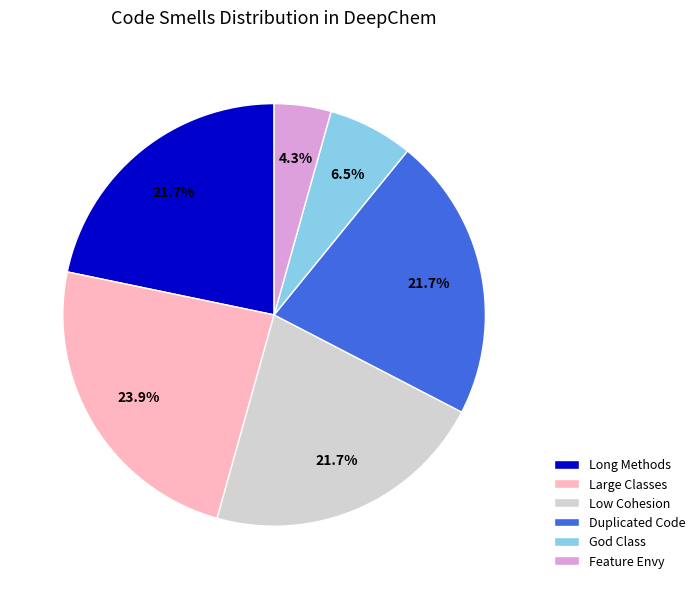

Between Low Cohesion and Feature Envy, which is larger?

Low Cohesion